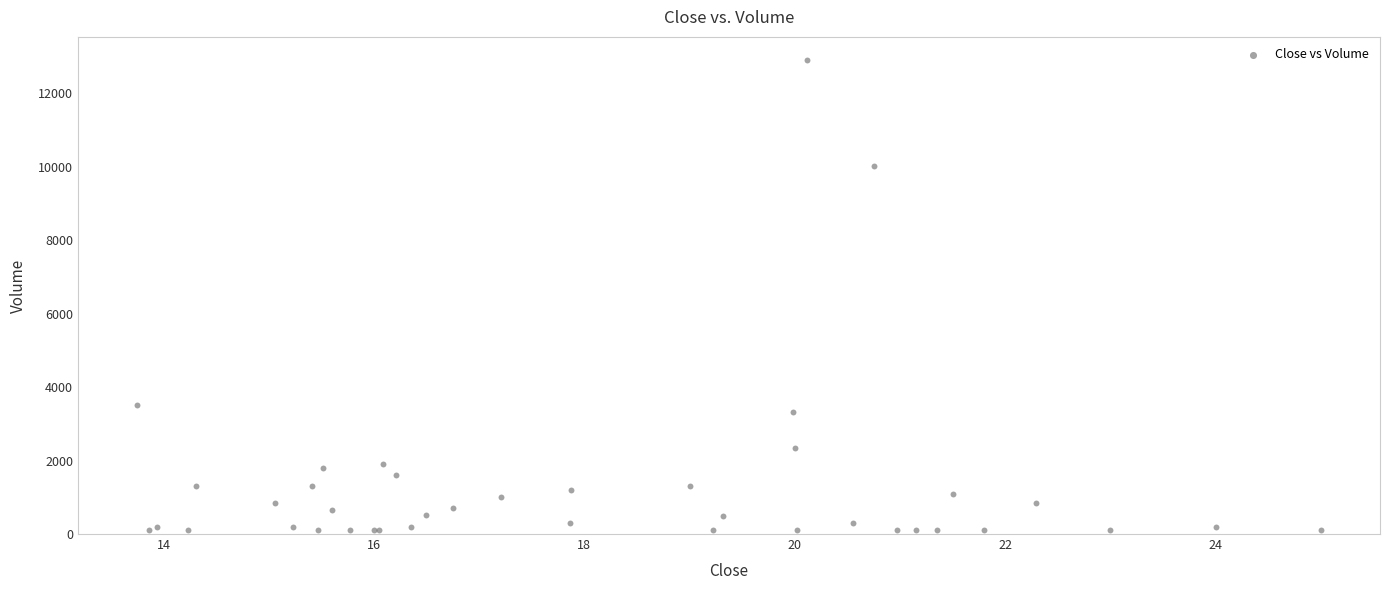

What Y value in the scatter plot is closest to 6499?

3512